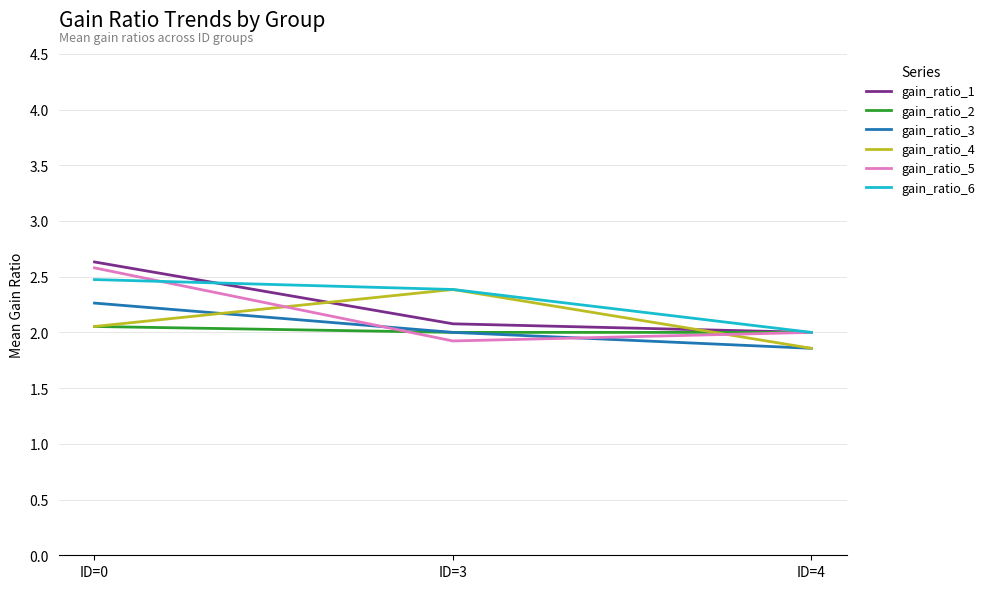

Rank the categories by gain_ratio_3 value from lowest to highest.

ID=4, ID=3, ID=0